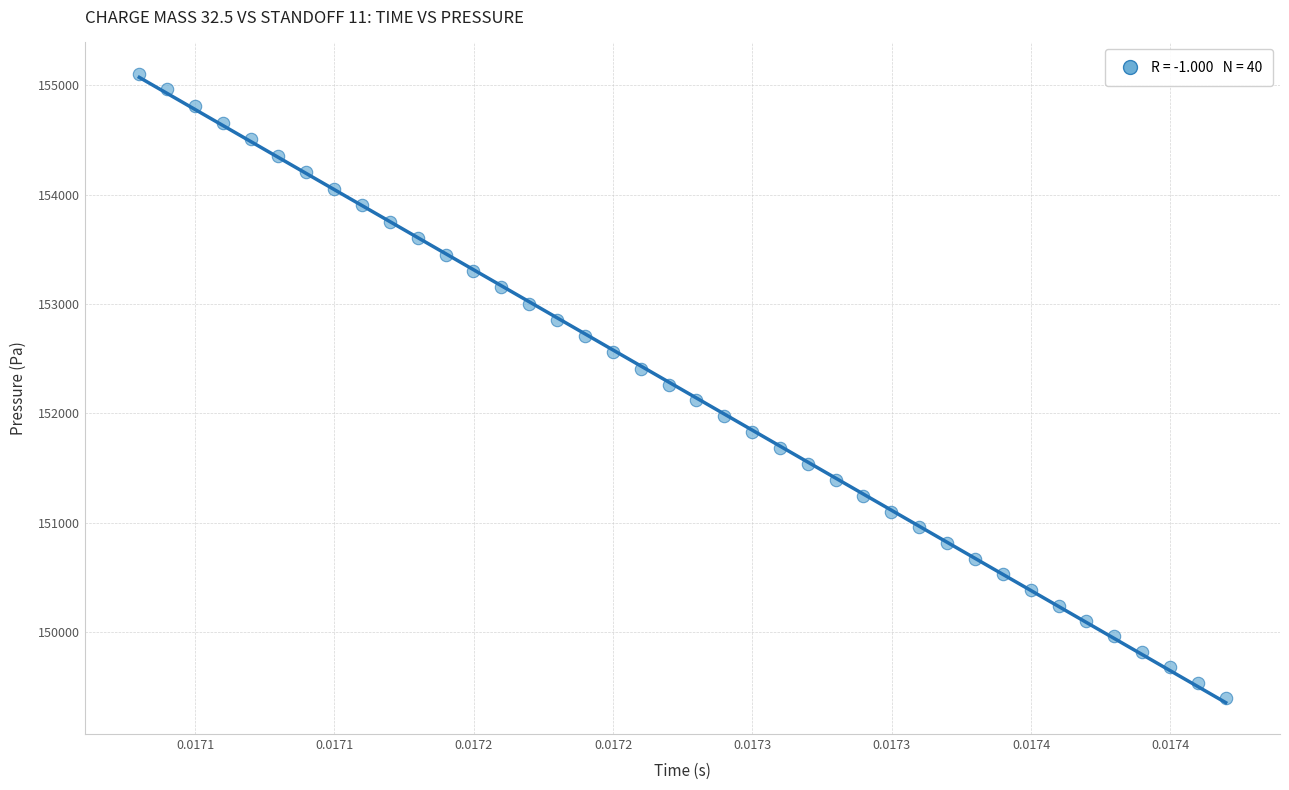

What is the range of Y values (max minus min)?

5706.8